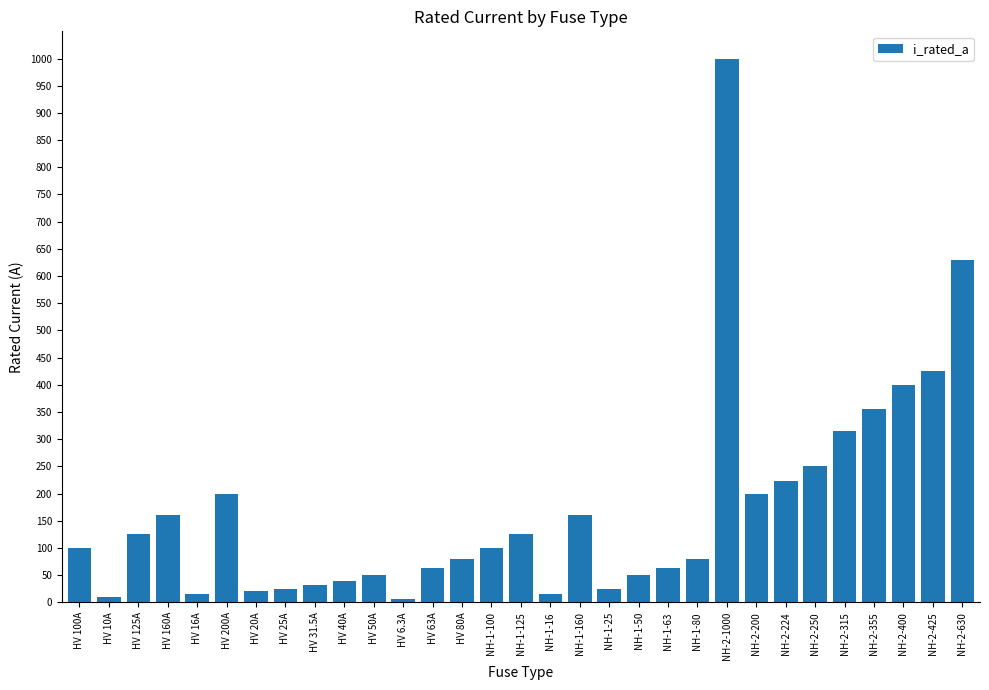

What is the label of the 9th bar from the left?

HV 31.5A